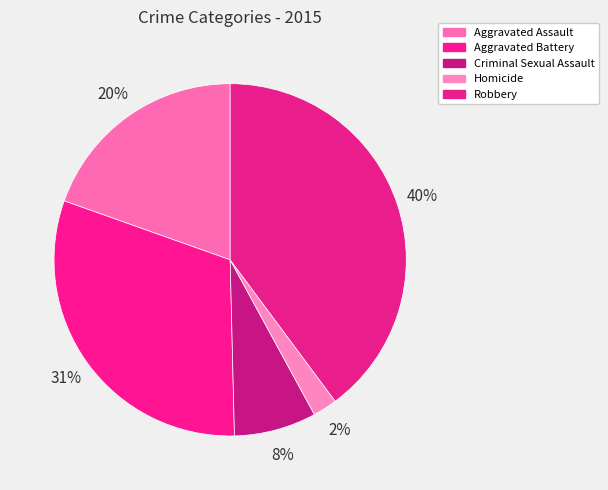

To the nearest percent, what is the average slice percentage?

20%